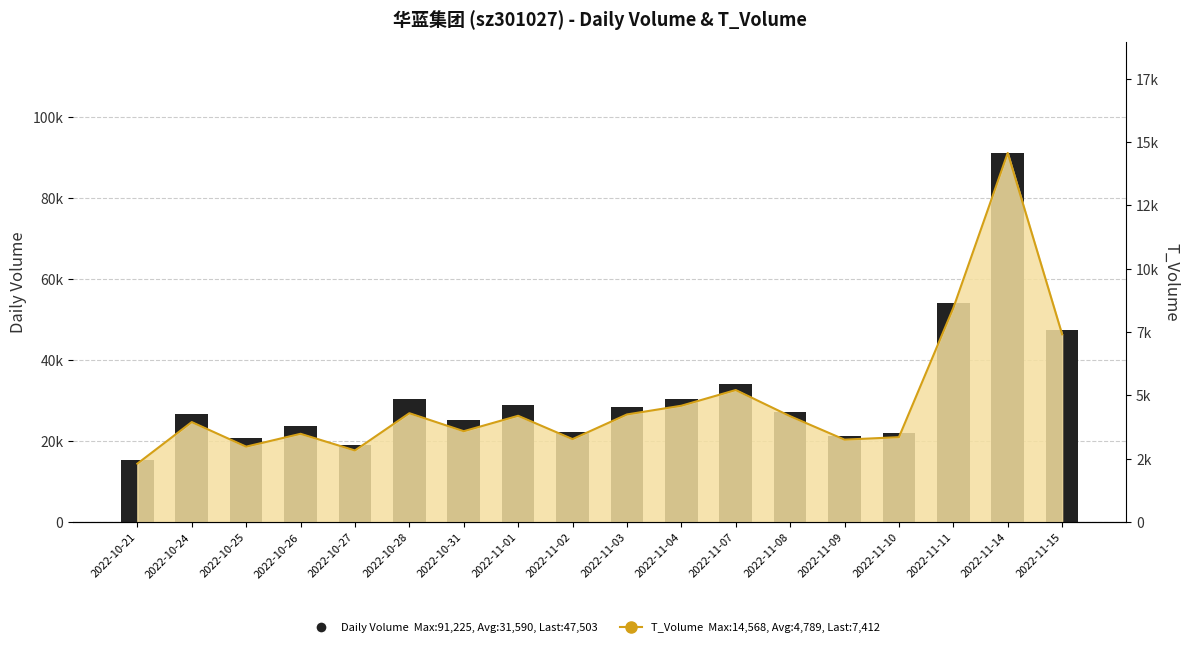

What is the ratio of the value at 2022-10-31 to the value at 2022-10-27?

1.3